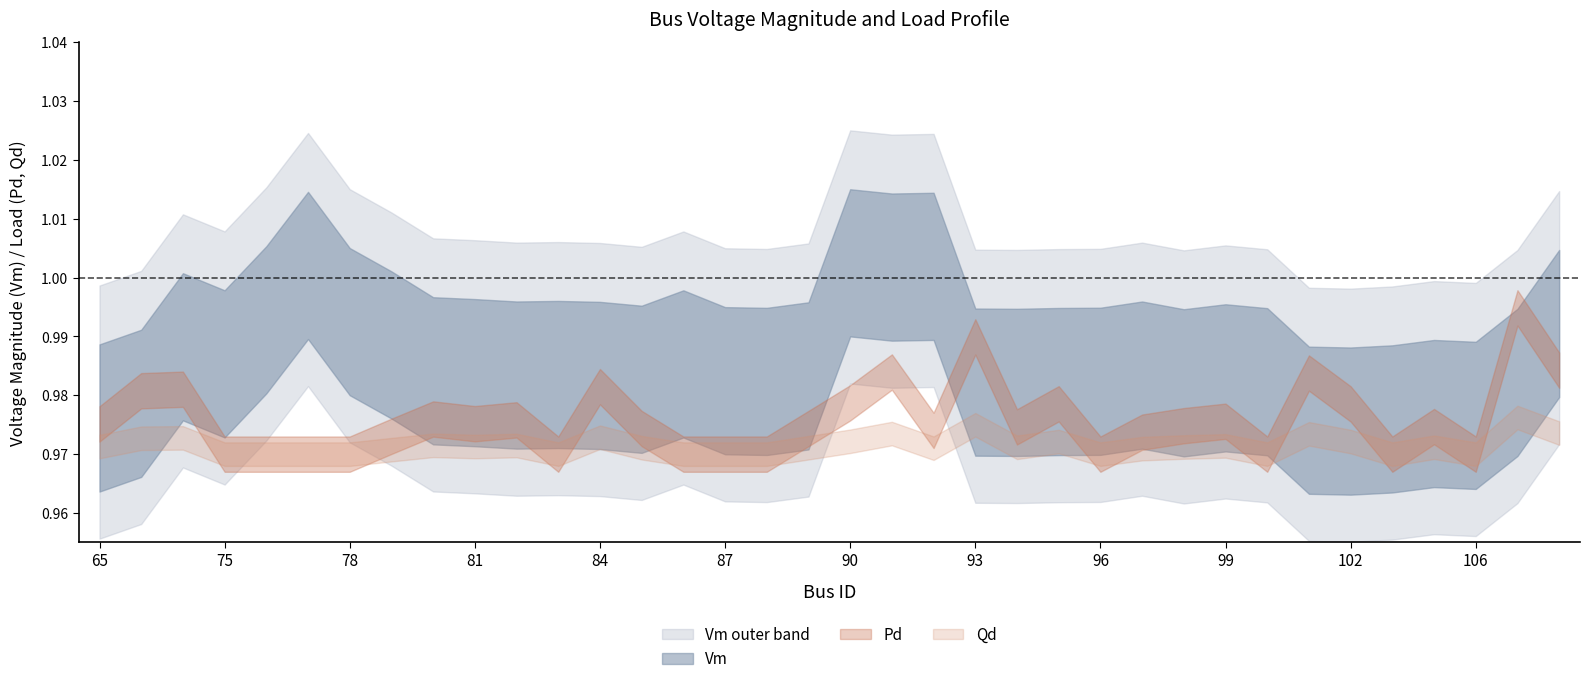

True or false: Vm has more than 0 interior local peaks.

True